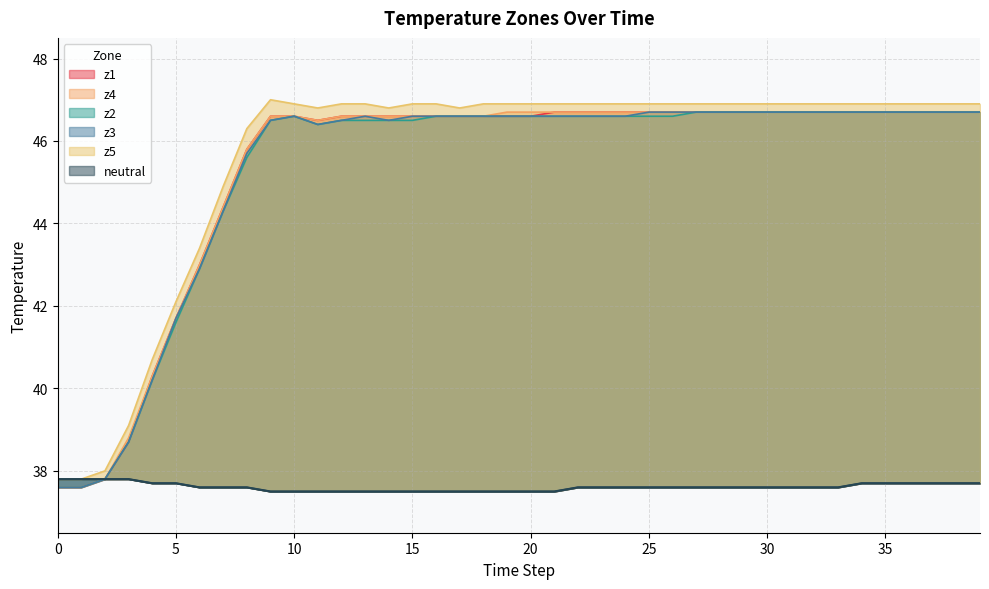

At 20, list the series in order from largest to smallest.

z5, z4, z1, z2, z3, neutral